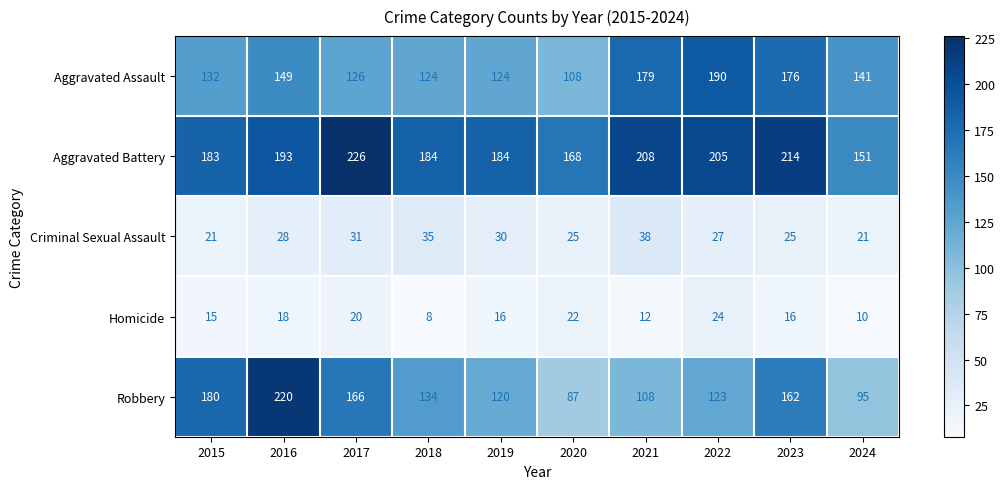

Which series changed the most between 2023 and 2024?

Robbery